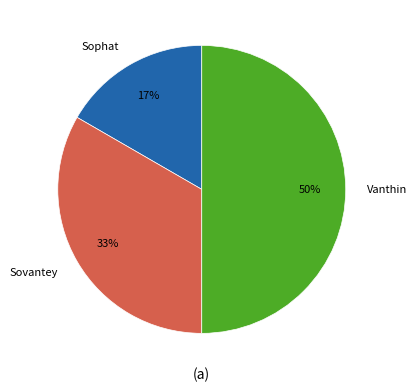

True or false: Sovantey accounts for 44% of the total.

False